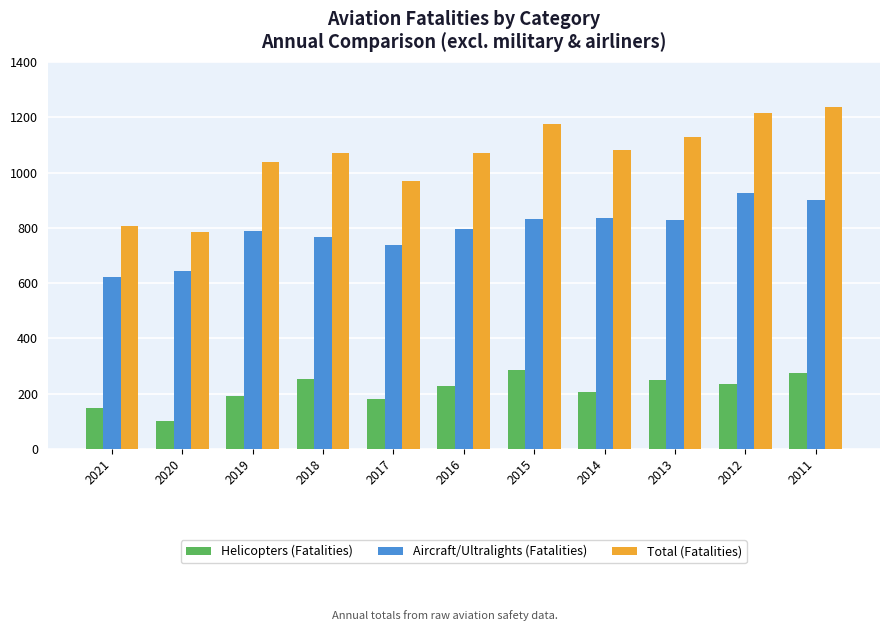

What value does the Aircraft/Ultralights (Fatalities) series have at 2017, to the nearest 50?

750